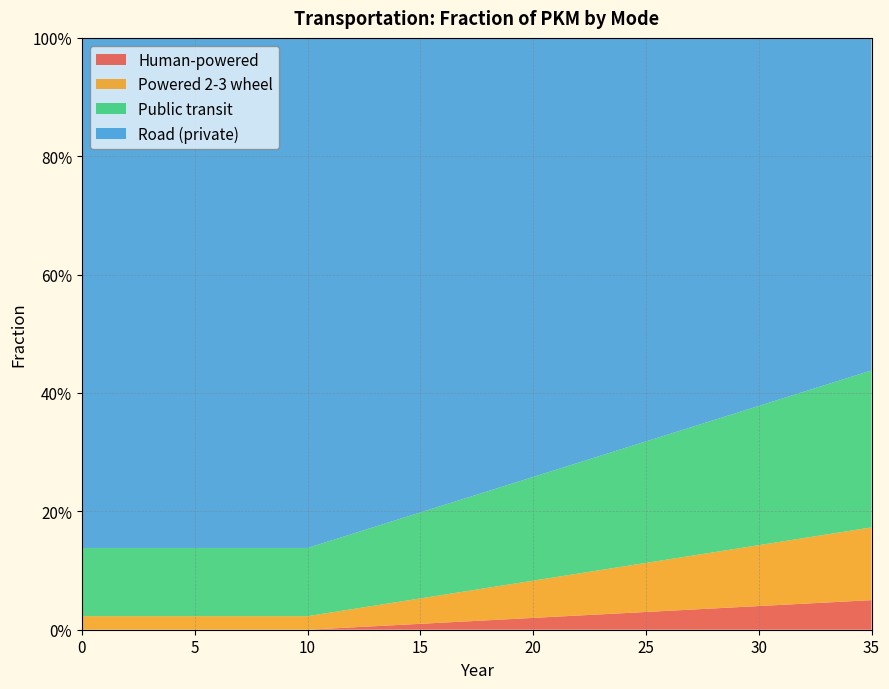

Reading right to left, transcribe all the data shown in this chart.

frac_trns_pkm_dem_private_and_public_hu: 0.0	0.0	0.0	0.0	0.0	0.0	0.0	0.0	0.0	0.0	0.0	0.0	0.0	0.0	0.0	0.0	0.0	0.0	0.0	0.0	0.0	0.0	0.0	0.0	0.0	0.0	0.0	0.0	0.0	0.0	0.0	0.0	0.0	0.0	0.0	0.0
frac_trns_pkm_dem_private_and_public_po: 0.1	0.1	0.1	0.1	0.1	0.1	0.1	0.1	0.1	0.1	0.1	0.1	0.1	0.1	0.1	0.1	0.1	0.1	0.1	0.0	0.0	0.0	0.0	0.0	0.0	0.0	0.0	0.0	0.0	0.0	0.0	0.0	0.0	0.0	0.0	0.0
frac_trns_pkm_dem_private_and_public_pu: 0.3	0.3	0.3	0.2	0.2	0.2	0.2	0.2	0.2	0.2	0.2	0.2	0.2	0.2	0.2	0.2	0.2	0.2	0.2	0.2	0.1	0.1	0.1	0.1	0.1	0.1	0.1	0.1	0.1	0.1	0.1	0.1	0.1	0.1	0.1	0.1
frac_trns_pkm_dem_private_and_public_ro: 0.6	0.6	0.6	0.6	0.6	0.6	0.6	0.6	0.7	0.7	0.7	0.7	0.7	0.7	0.7	0.7	0.8	0.8	0.8	0.8	0.8	0.8	0.8	0.8	0.8	0.9	0.9	0.9	0.9	0.9	0.9	0.9	0.9	0.9	0.9	0.9